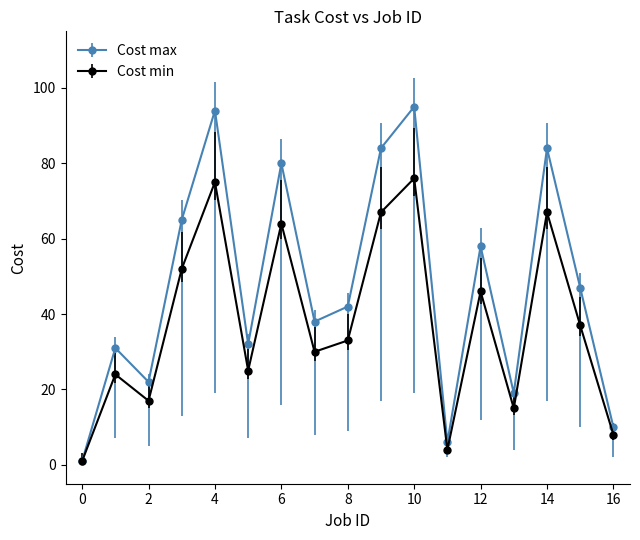

How many interior local peaks does the Cost max series have?

6